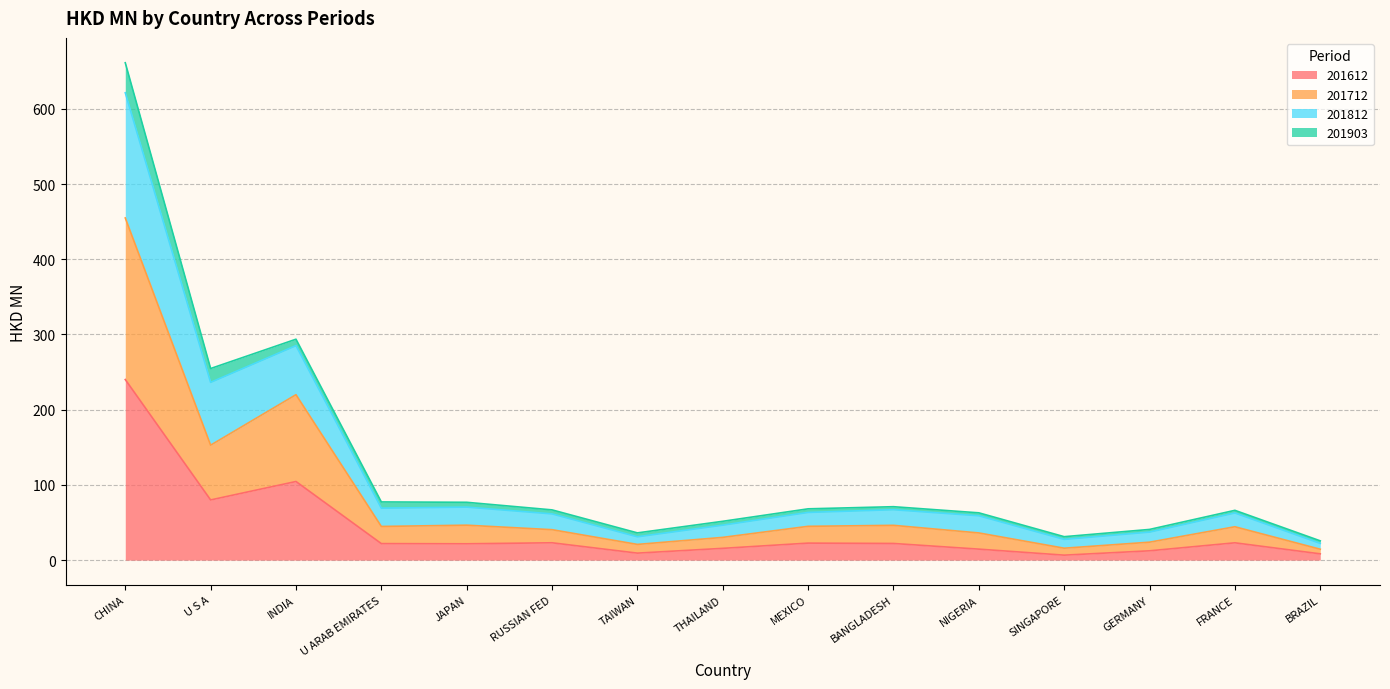

Which label corresponds to the largest value in the chart?

CHINA